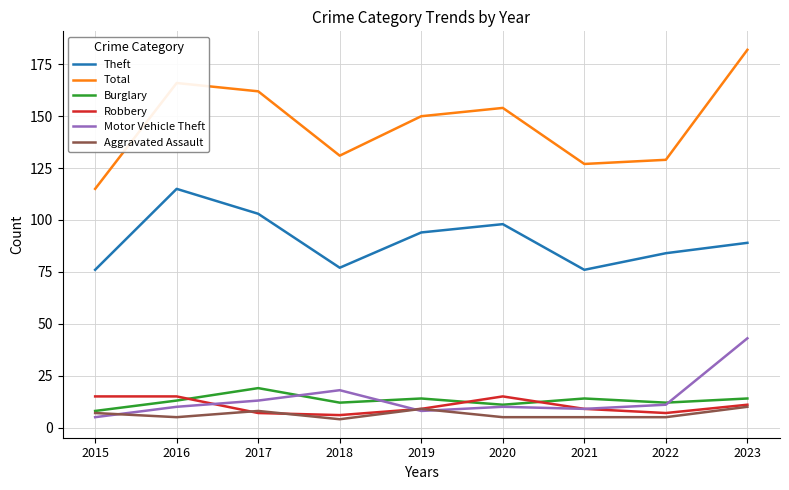

At which label is Theft closest to 95?

2019